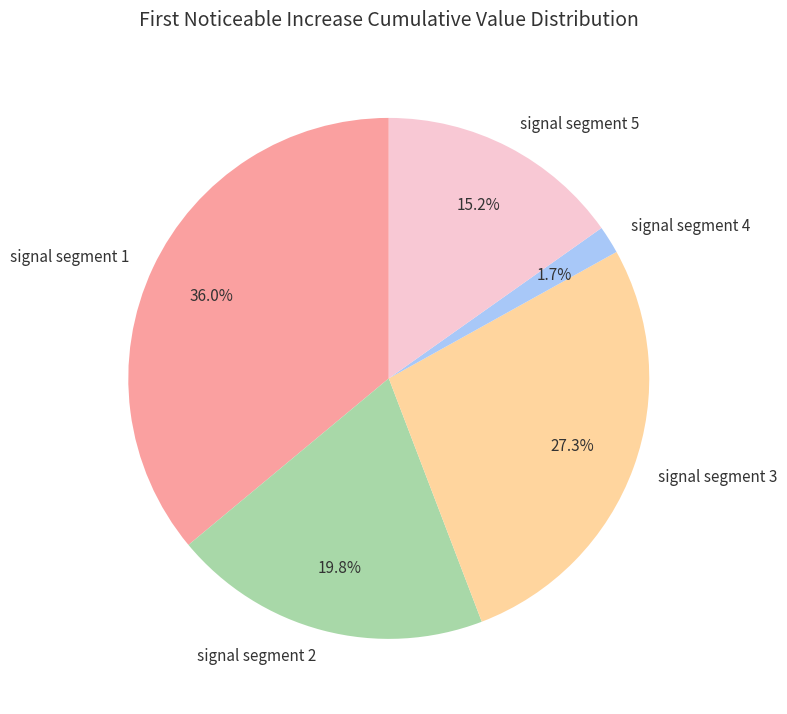

Which category has the biggest portion of the pie?

signal segment 1